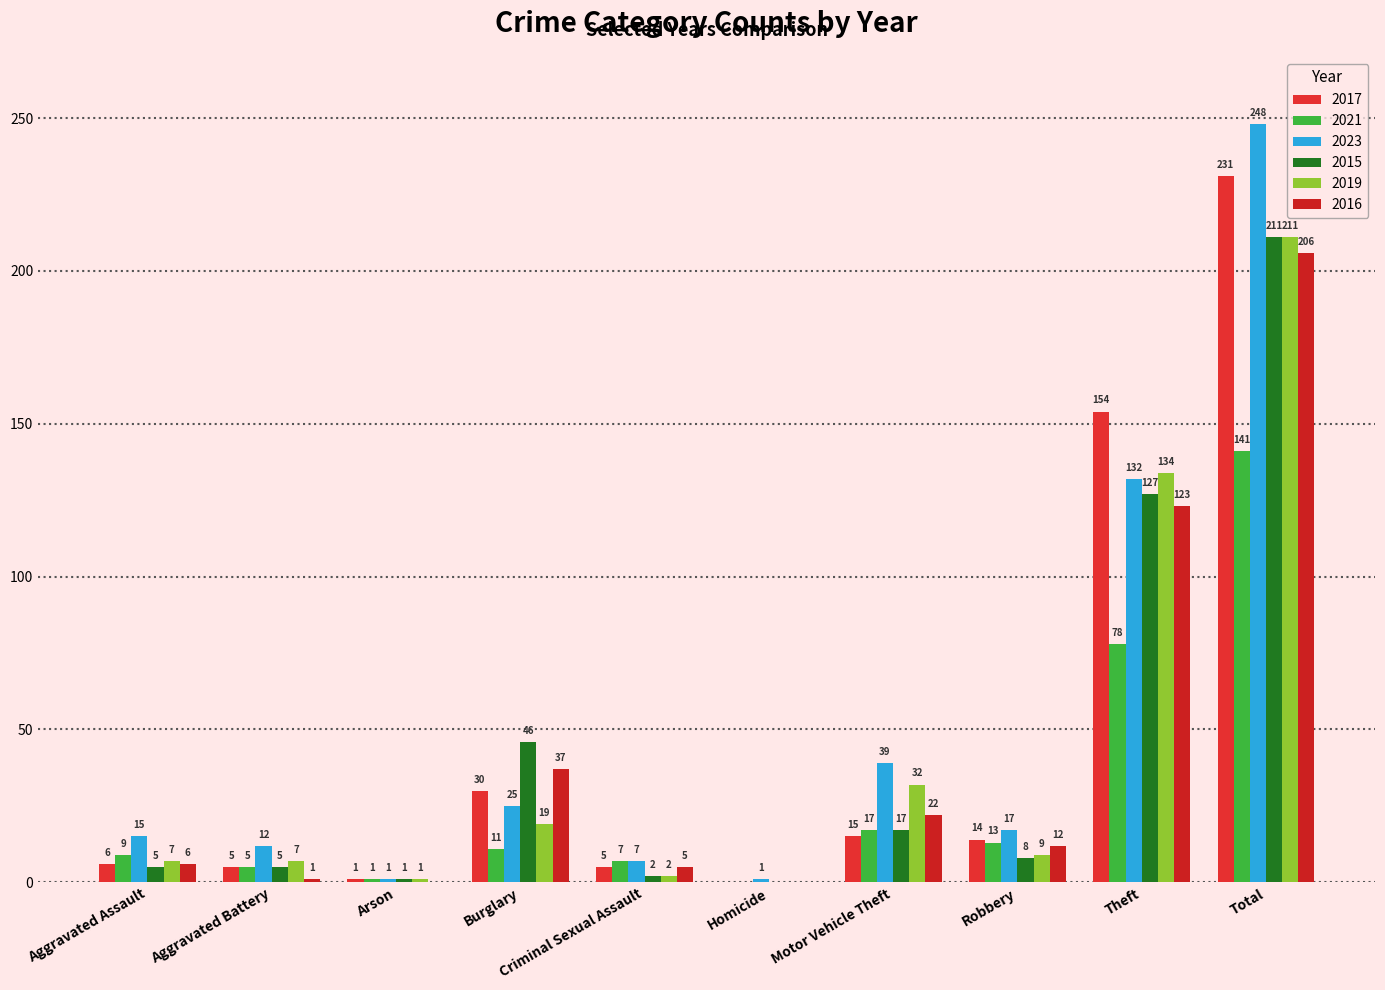

At which label does 2021 first exceed 11?

Motor Vehicle Theft